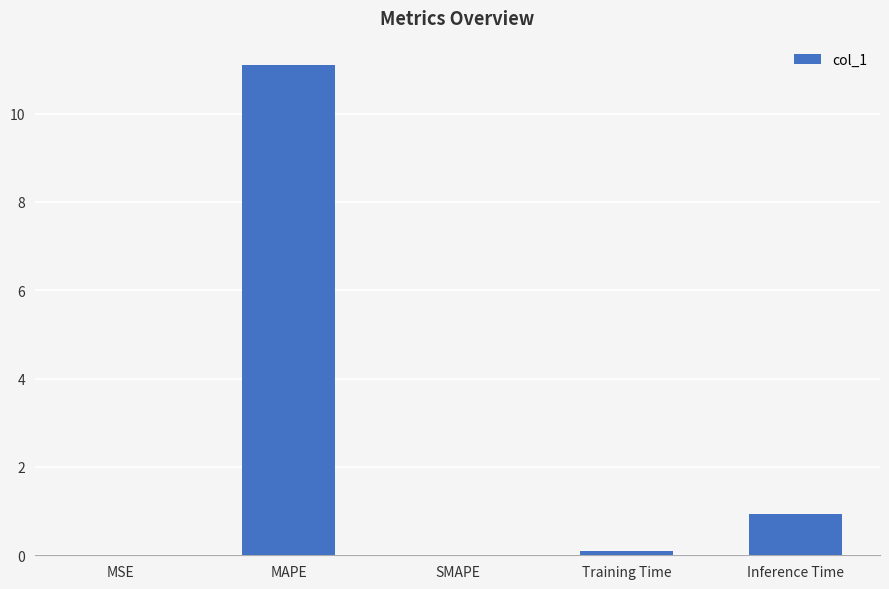

What is the sum of the values at MAPE and SMAPE?

11.1